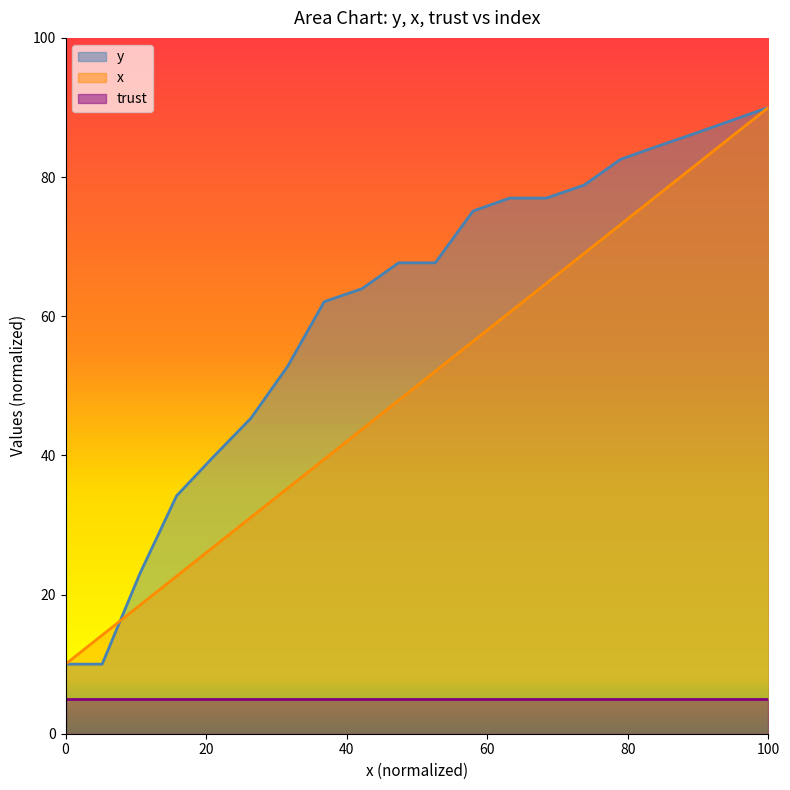

What is the maximum value for y?

90.0